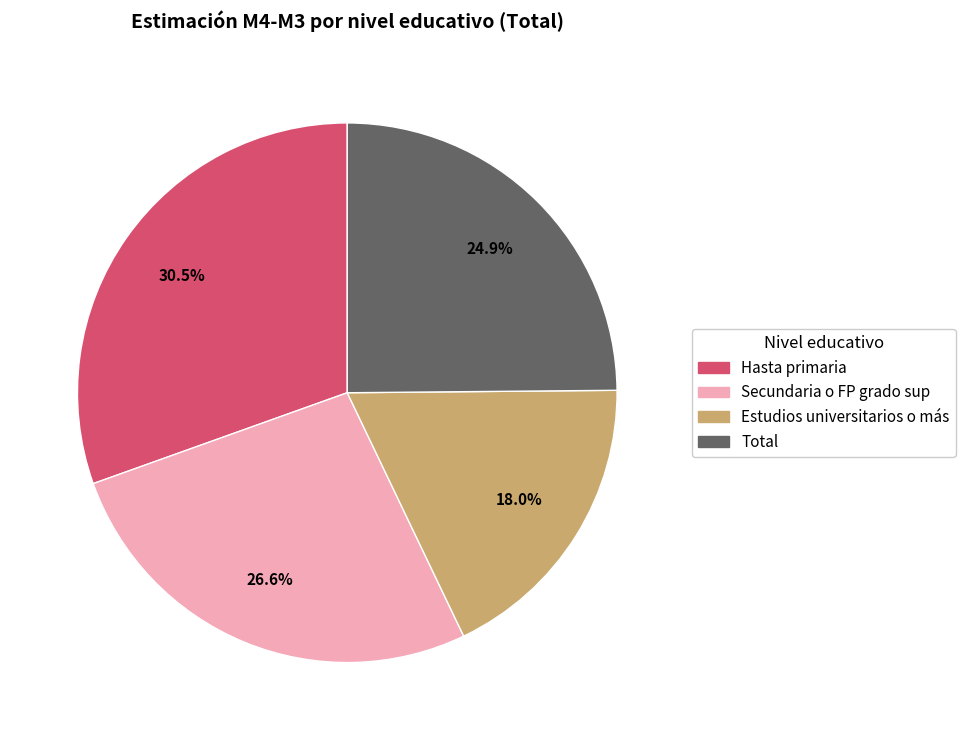

The Secundaria o FP grado sup slice represents 27% of the pie. True or false?

True